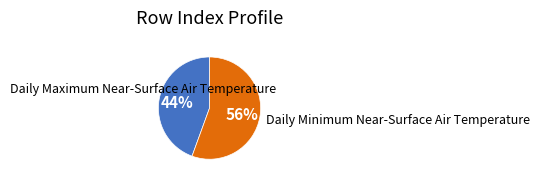

Is there a majority slice in this chart?

Yes